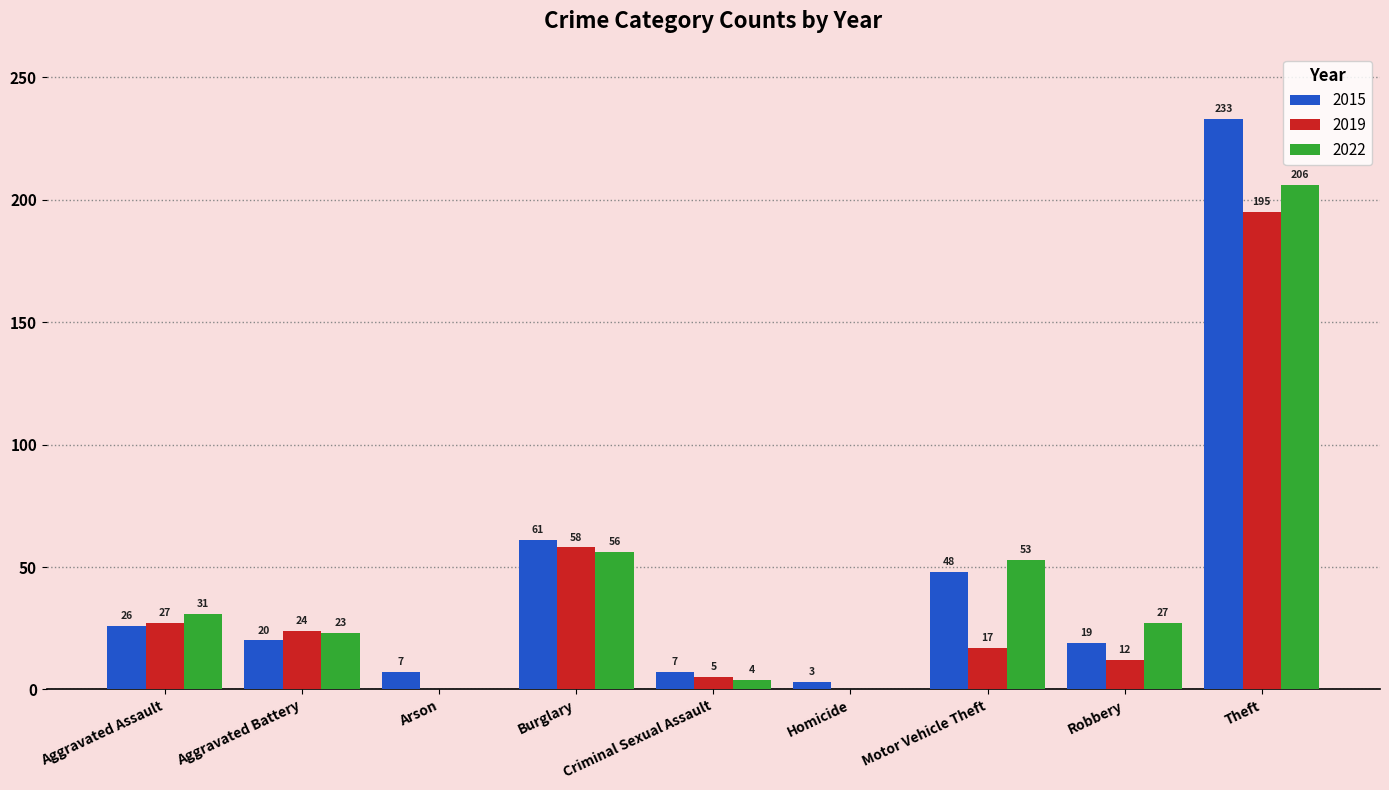

What is the average value of the 2022 series?

44